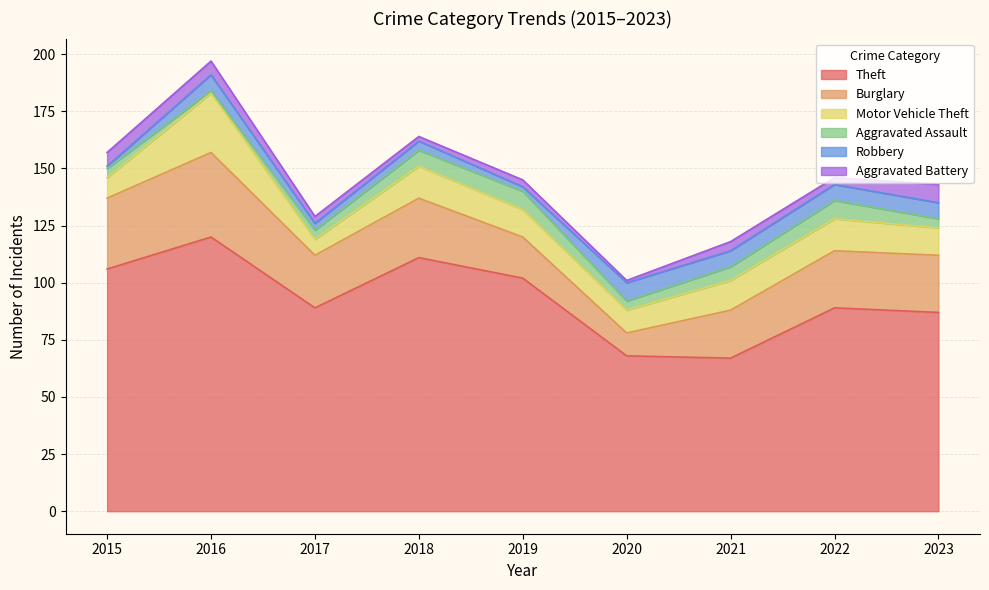

What is the difference between the Aggravated Assault values at 2023 and 2018?

3